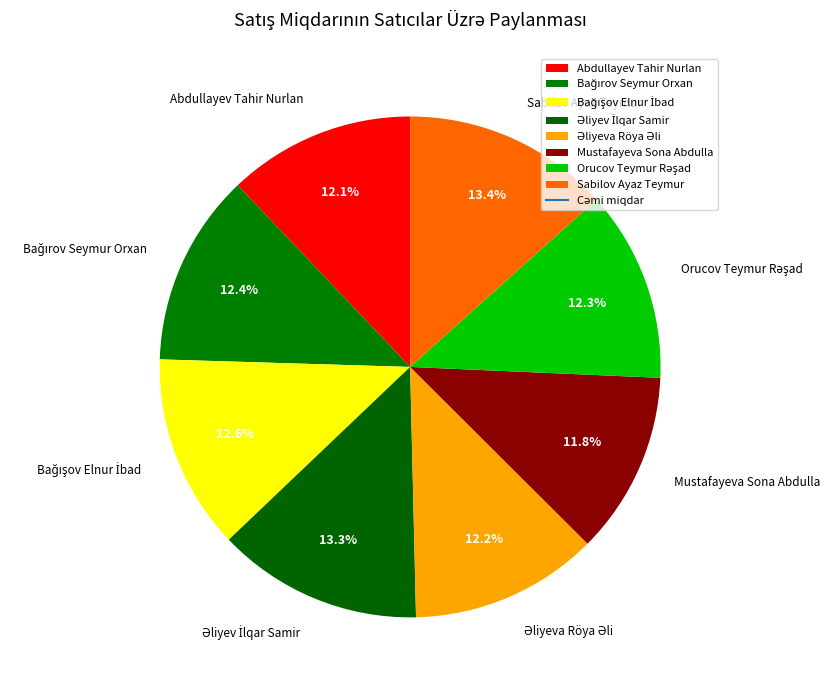

Is there a majority slice in this chart?

No